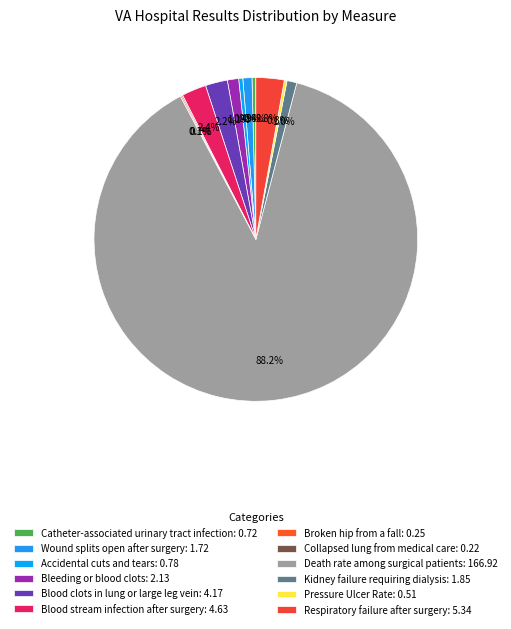

Which slice is the largest?

Death rate among surgical patients: 166.92